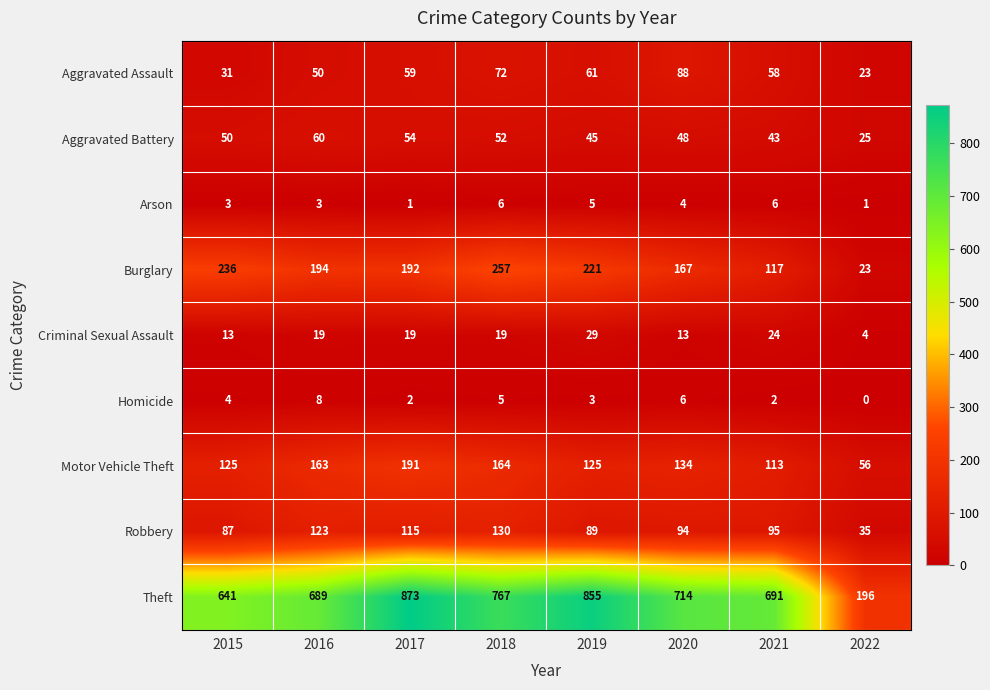

At which label does Arson first exceed 4?

2018